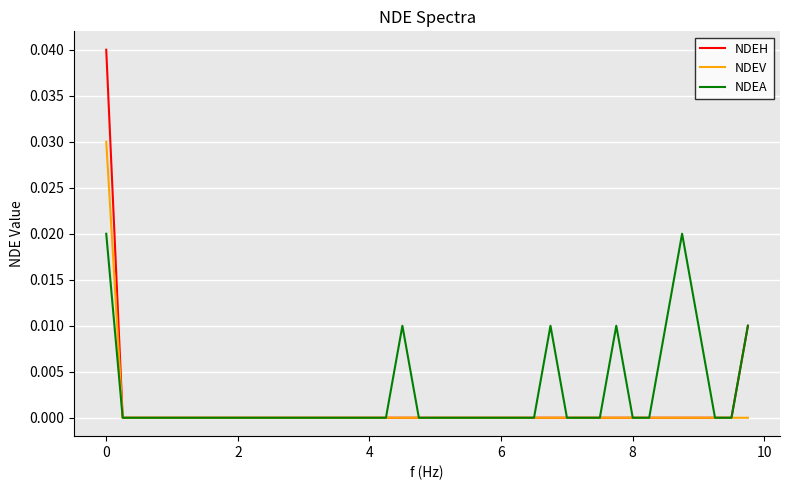

Which series has the largest range (max minus min)?

NDEH